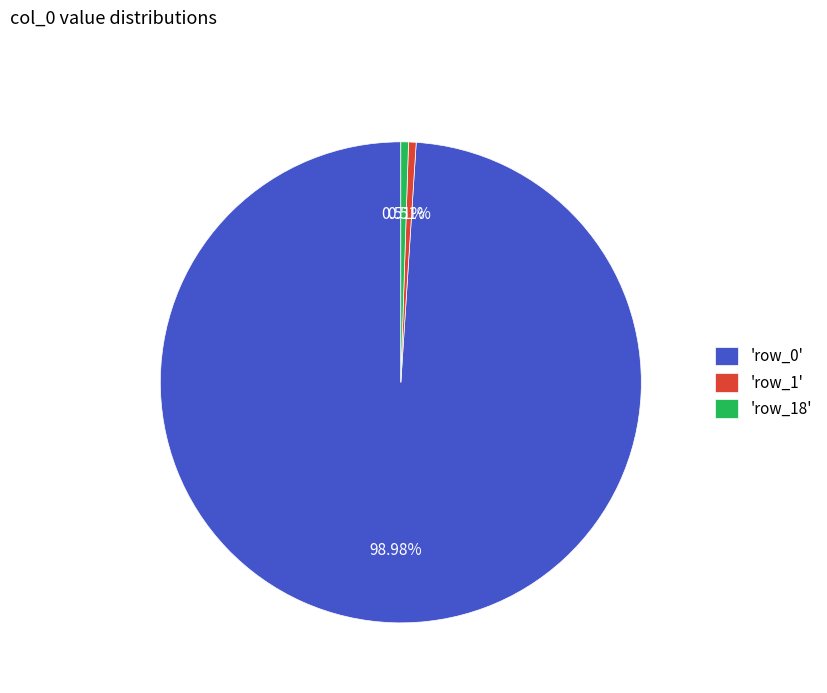

To the nearest percent, what is the average slice percentage?

33%